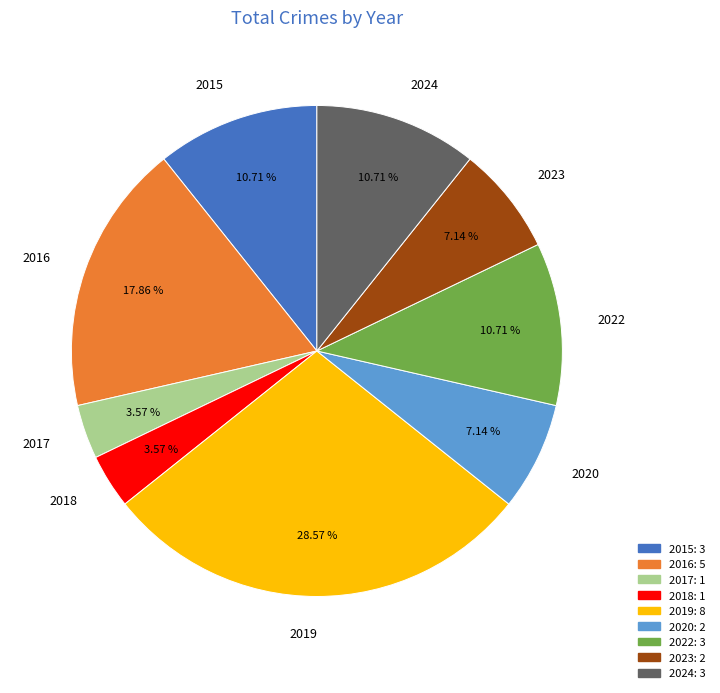

Is 2024 the majority of the pie?

No